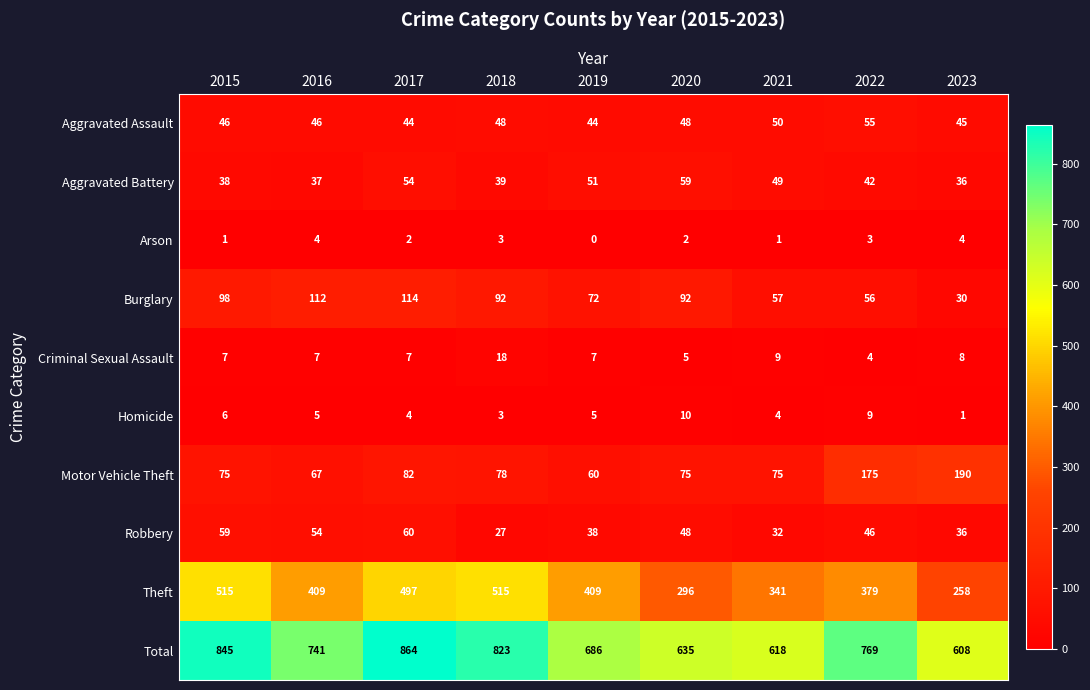

What is the total value across all series at 2016?

1482